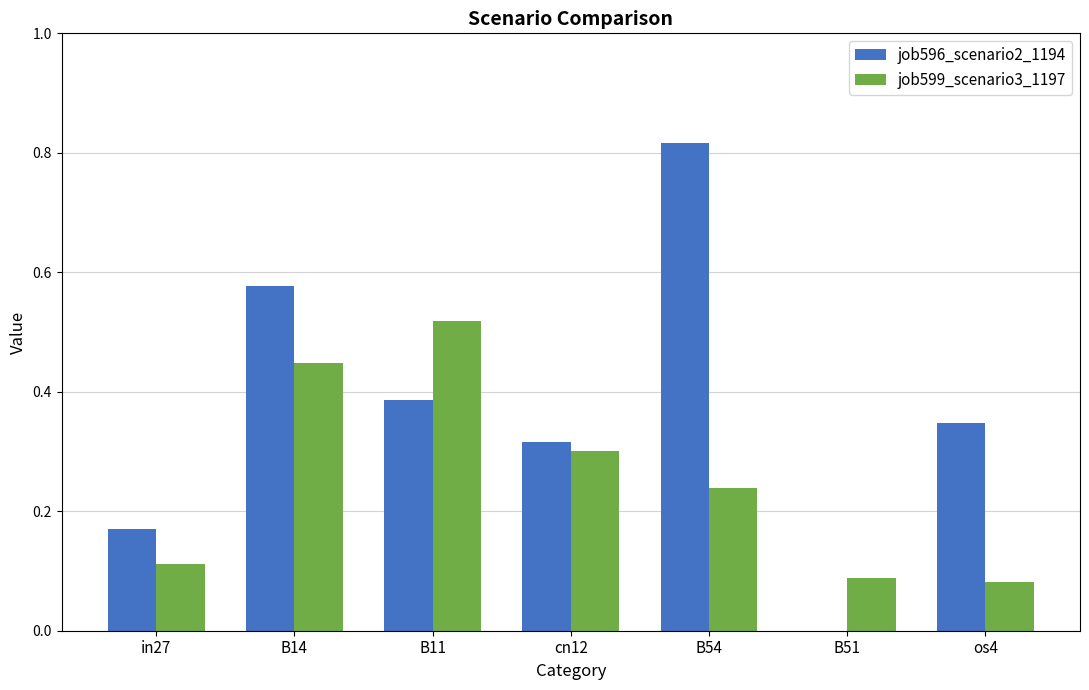

True or false: job599_scenario3_1197 has a value of 0.3 at cn12.

True